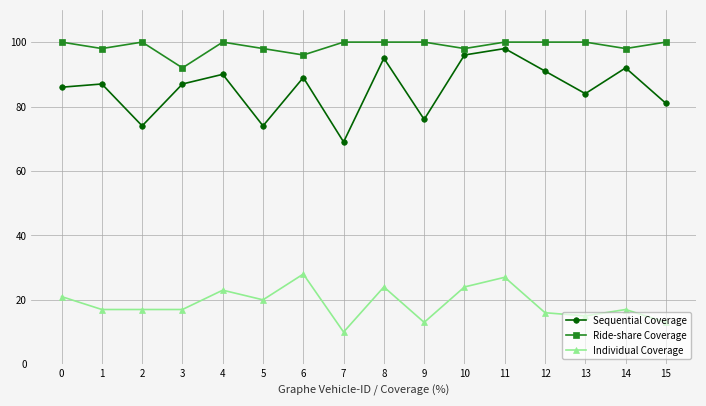

True or false: Sequential Coverage and Individual Coverage cross at least once.

False